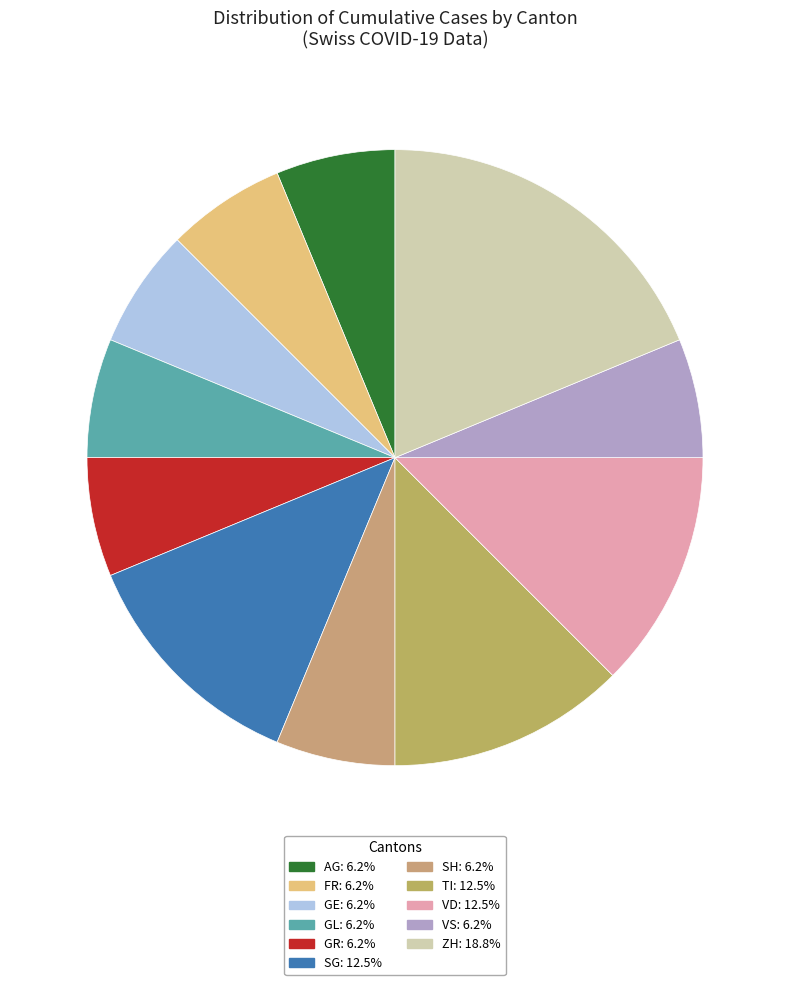

Count the number of slices in the pie.

11